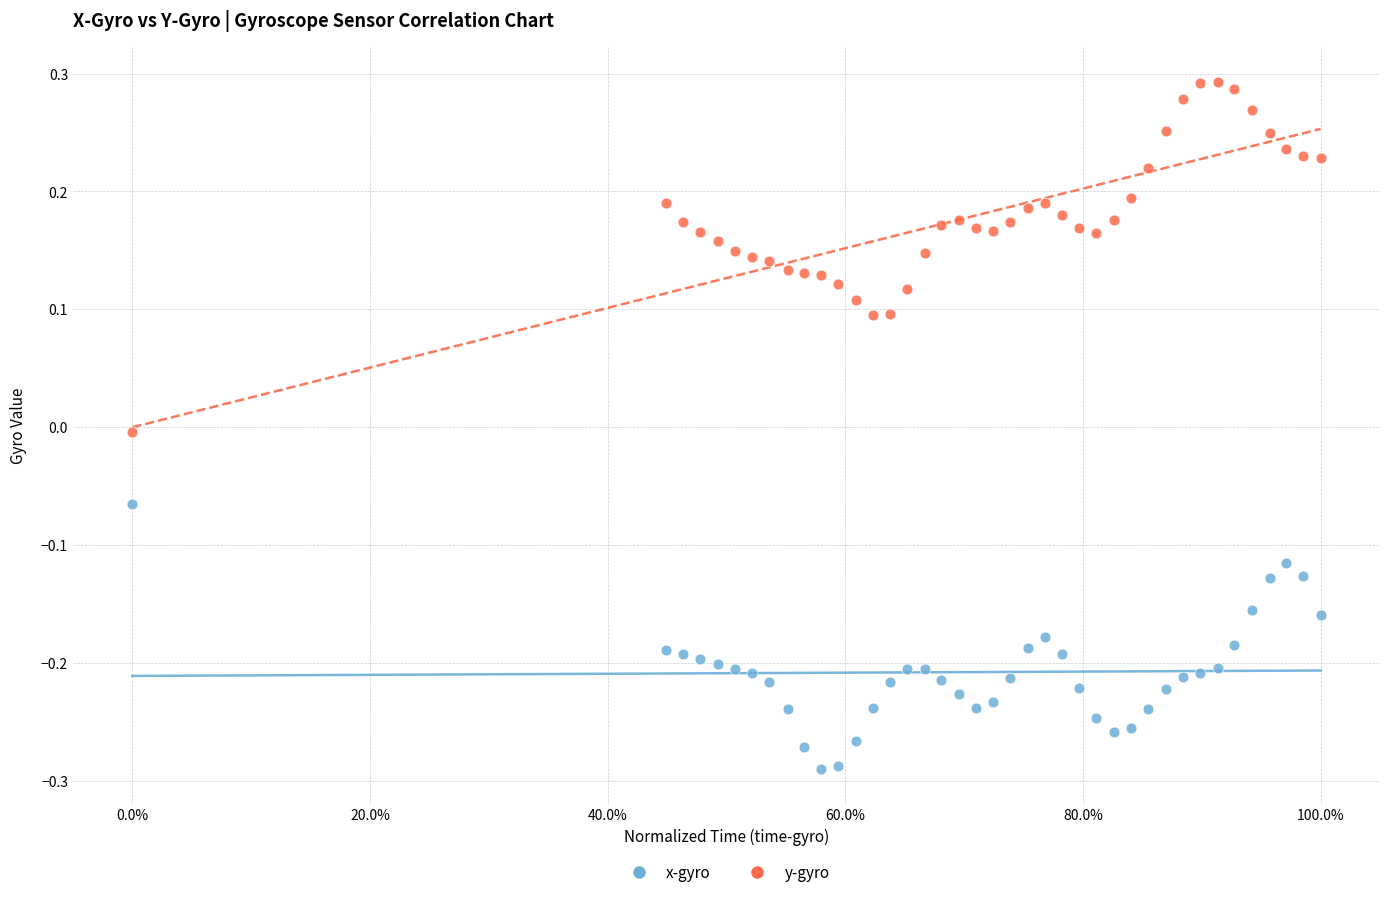

What are all the series names shown in the legend?

x-gyro, y-gyro